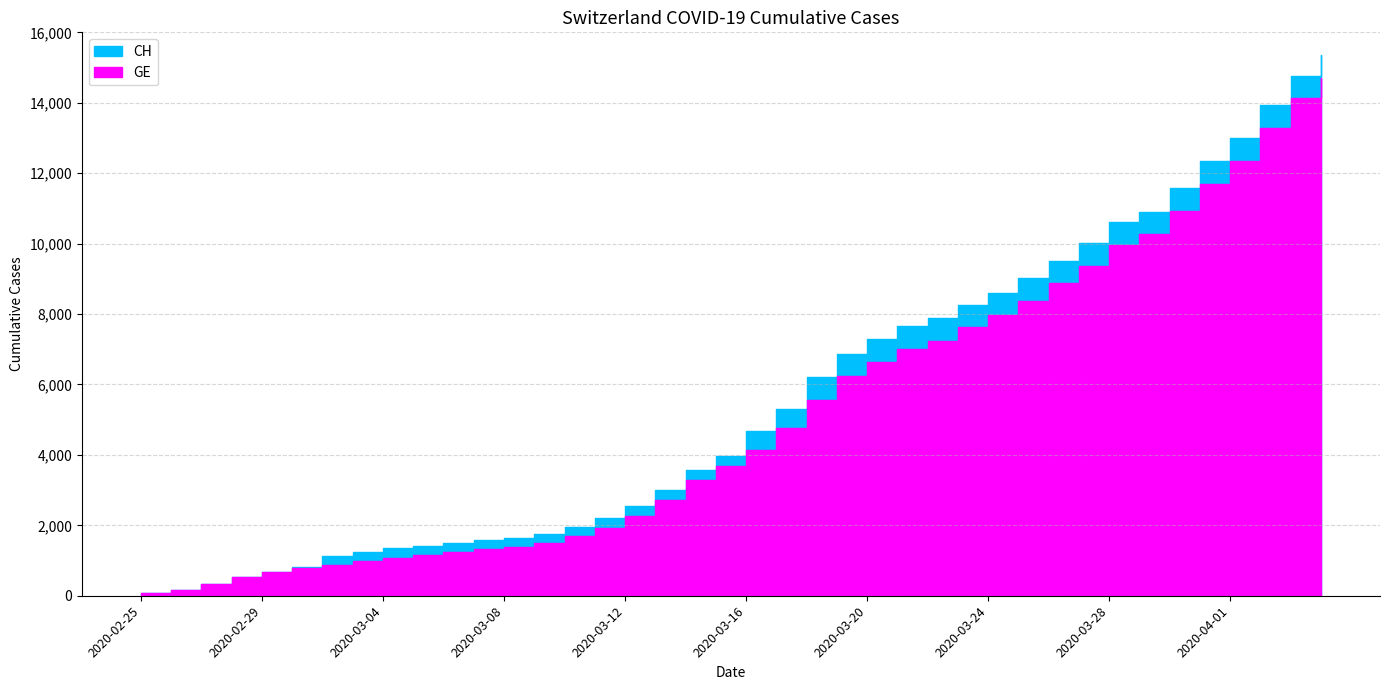

True or false: CH and GE cross at least once.

False